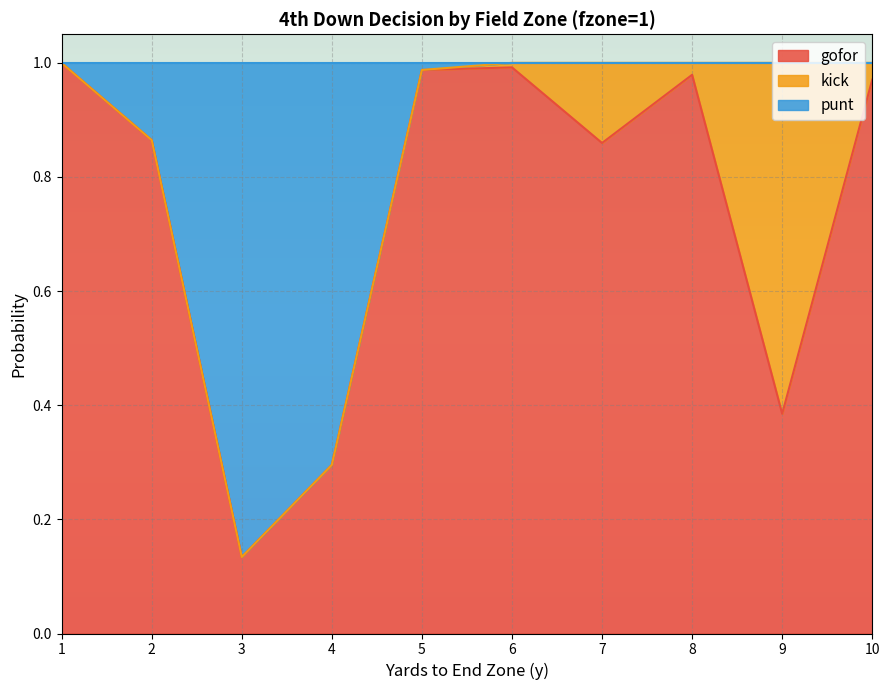

True or false: punt has more than 2 points higher than both neighbors.

False